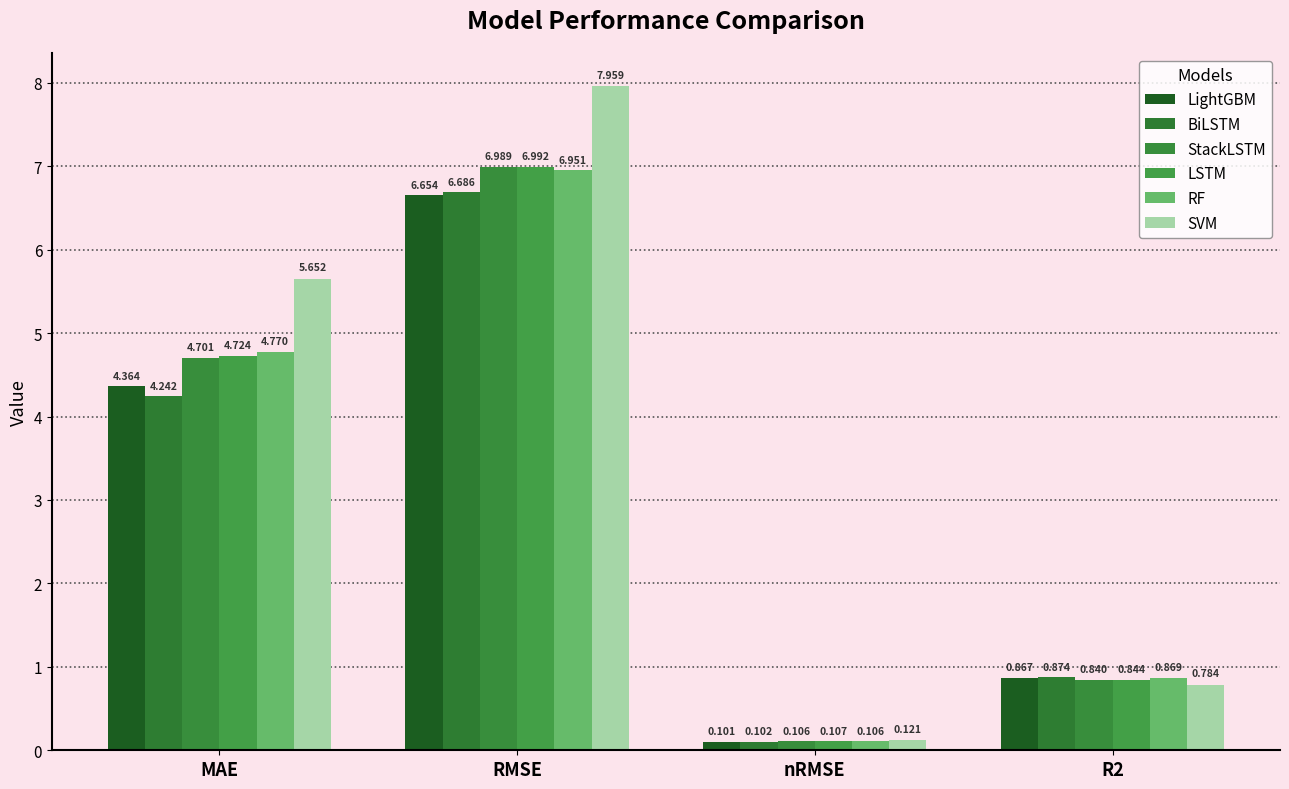

How many bars are there in total?

24